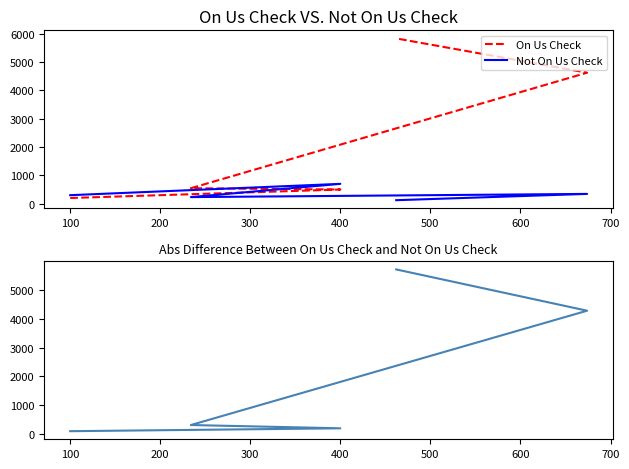

What is the greatest value displayed?

5838